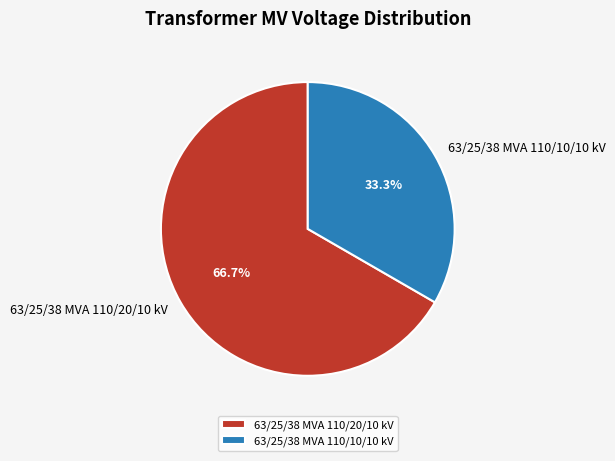

Which category accounts for the majority?

63/25/38 MVA 110/20/10 kV